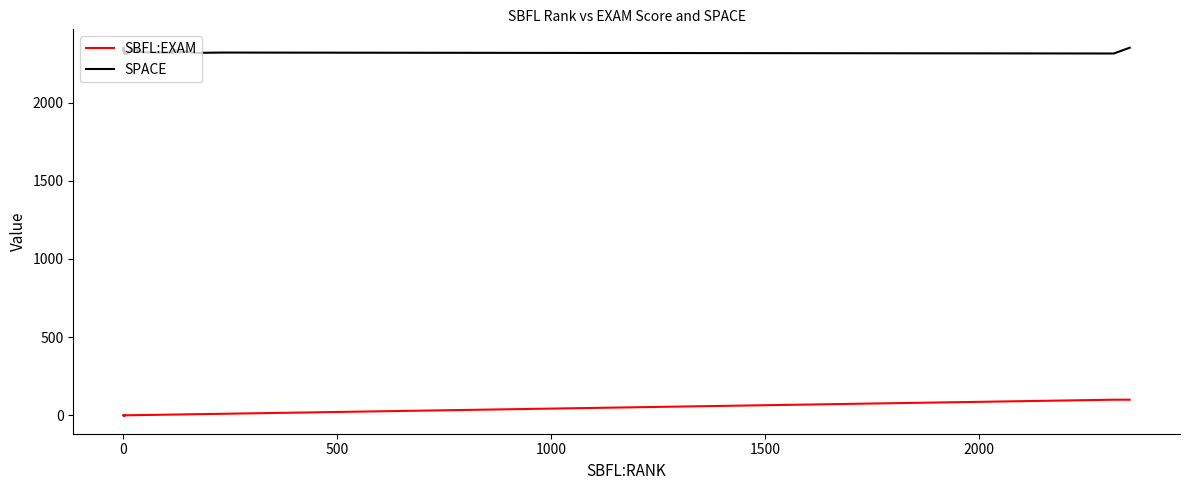

Does the chart have visible grid lines?

No